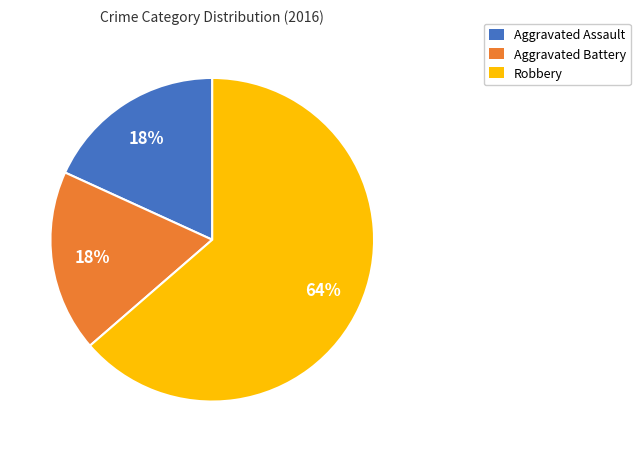

Does Aggravated Assault represent more than half of the total?

No